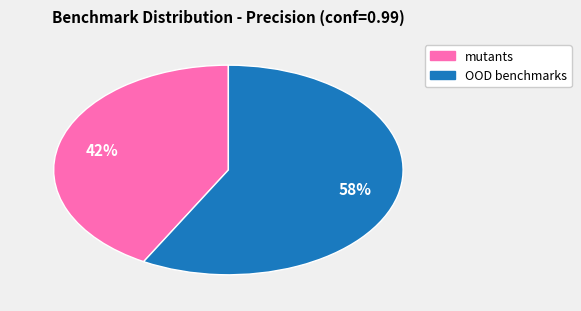

To the nearest percent, what is the difference between the largest and smallest slice percentages?

16%